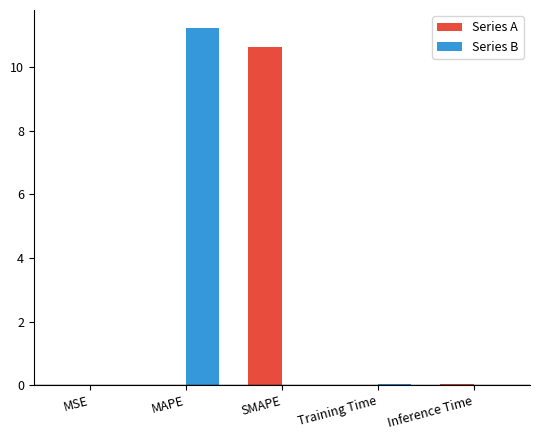

Does the chart contain stacked bars?

No